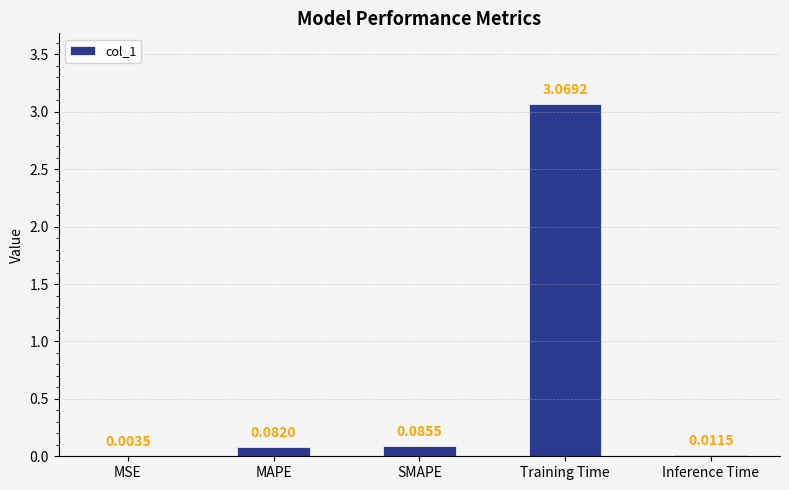

What is the change in value from MAPE to Training Time?

+3.0